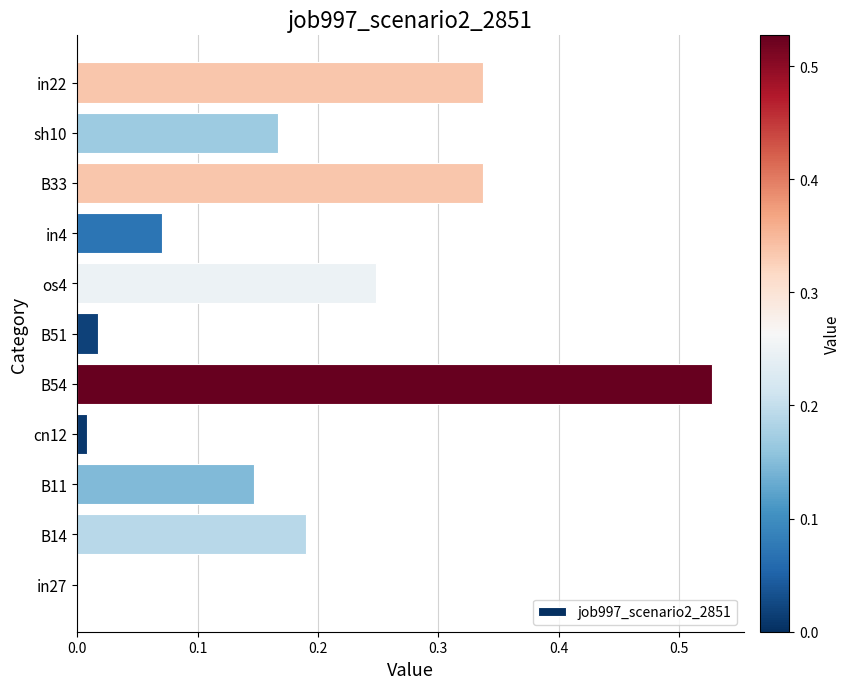

What is the sum of all values?

2.0